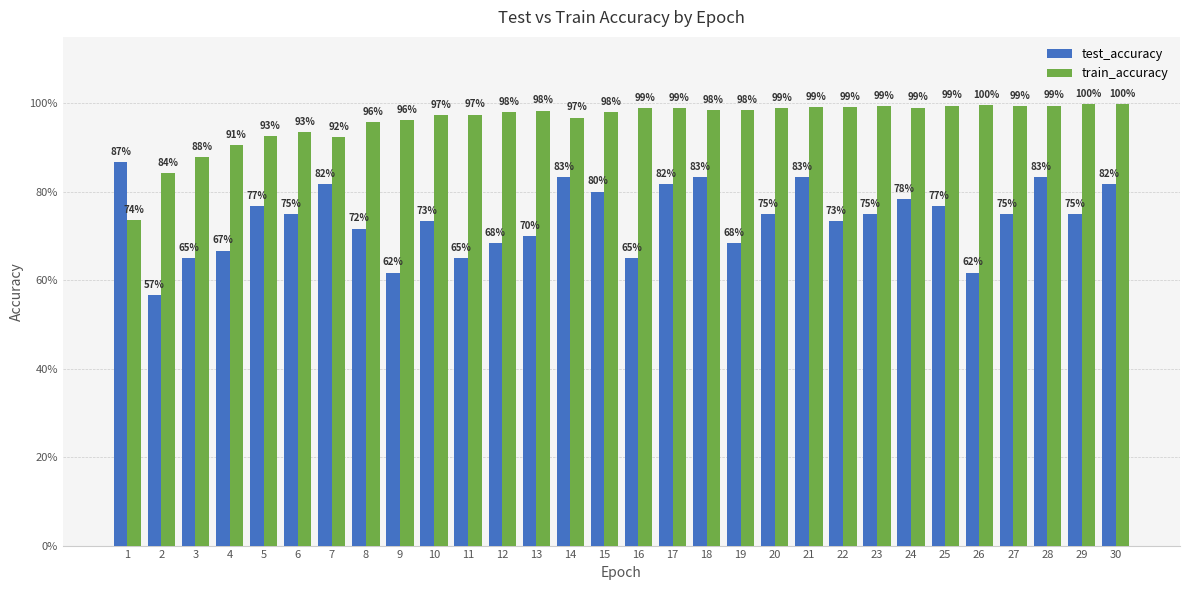

At which label is train_accuracy closest to 0?

1